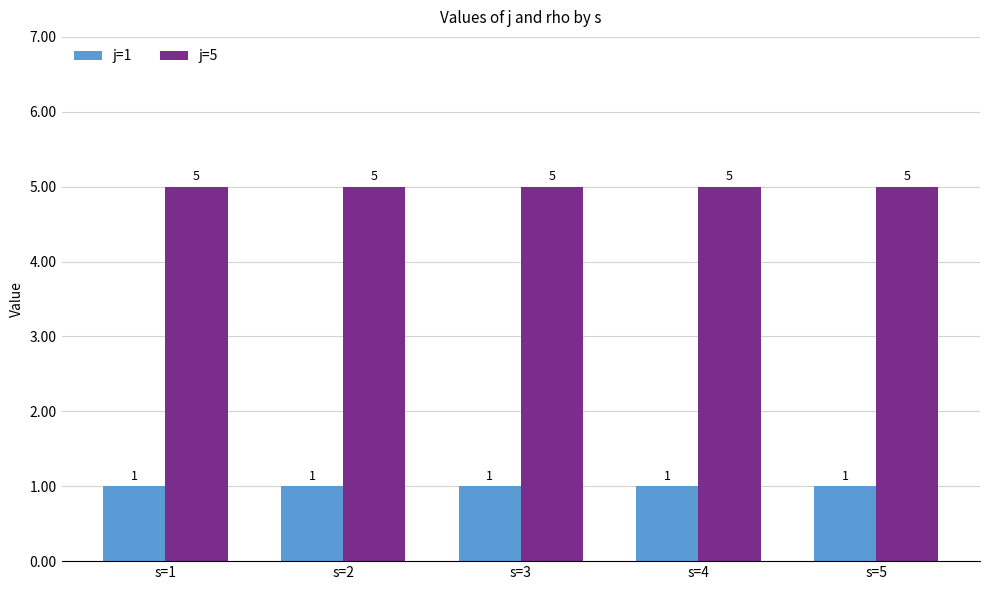

What is the value of the j=5 bar at the 2nd from the left?

5